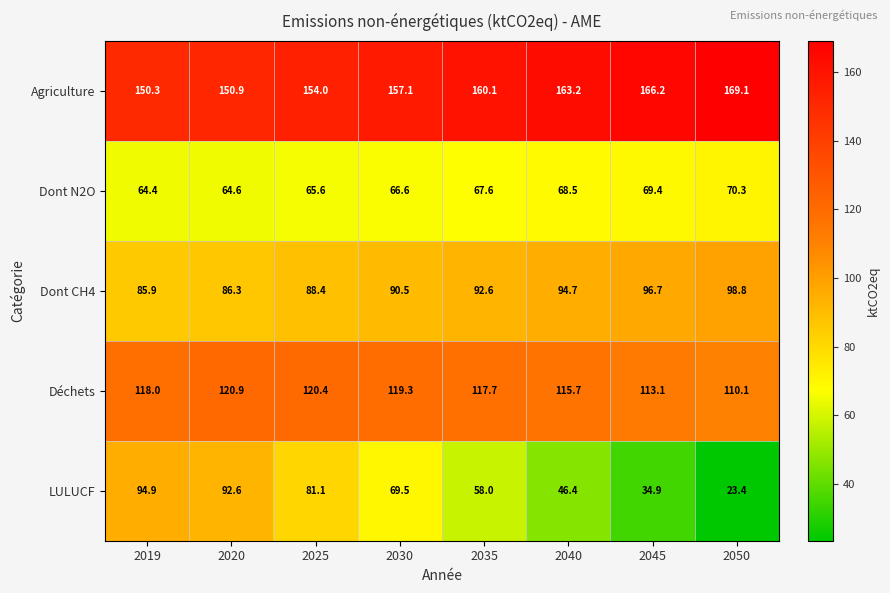

Which series changed the most between 2019 and 2050?

LULUCF